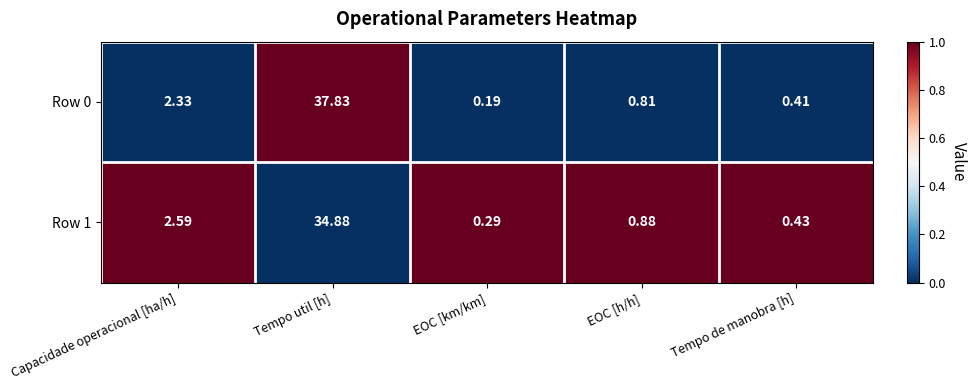

Rank the series at Capacidade operacional [ha/h] from lowest to highest value.

Row 0, Row 1